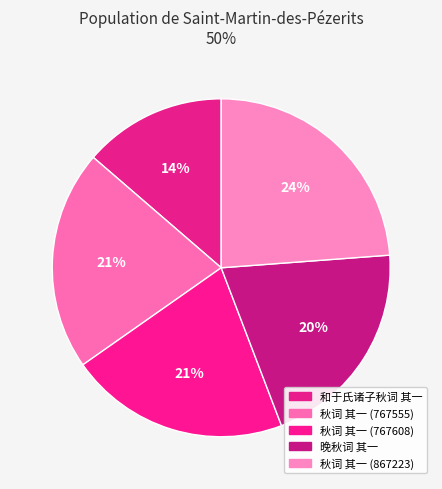

Rank the categories by value from lowest to highest.

和于氏诸子秋词 其一, 晚秋词 其一, 秋词 其一 (767555), 秋词 其一 (767608), 秋词 其一 (867223)